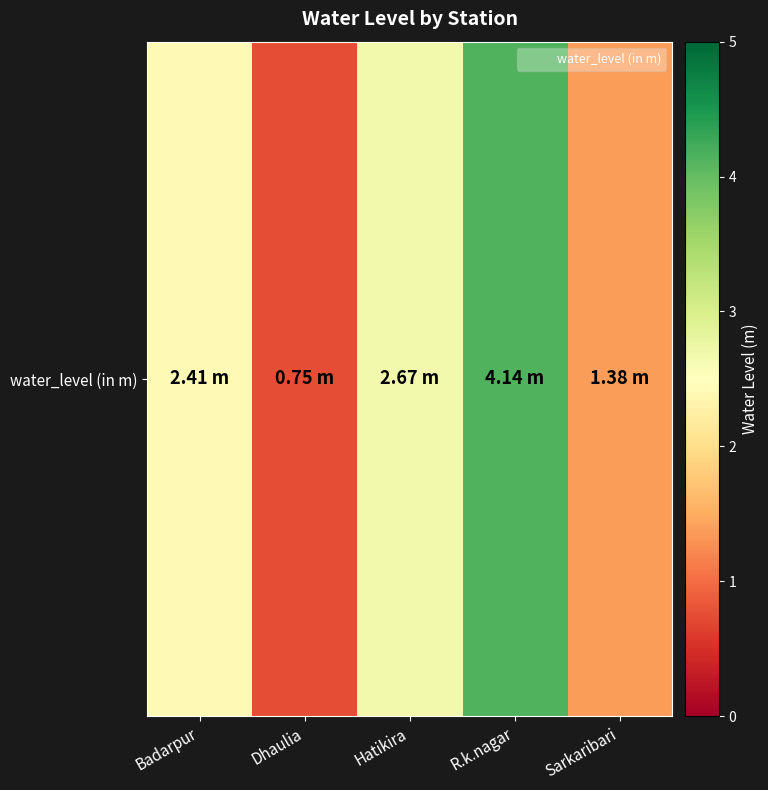

Where does the data first go above 2?

Badarpur